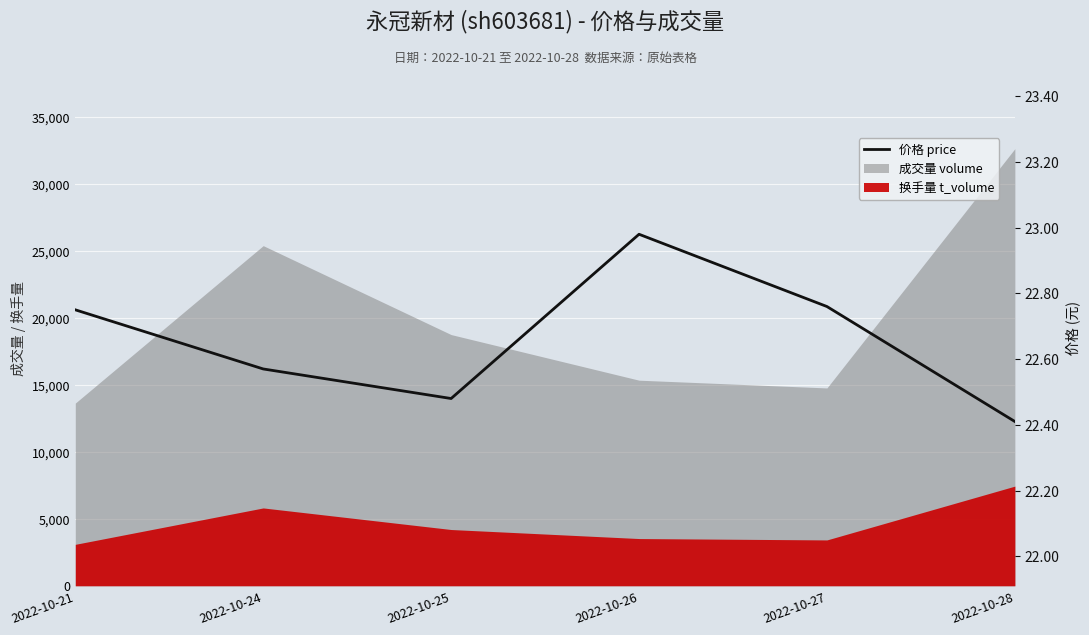

Rank the categories by value from highest to lowest.

2022-10-26, 2022-10-27, 2022-10-21, 2022-10-24, 2022-10-25, 2022-10-28